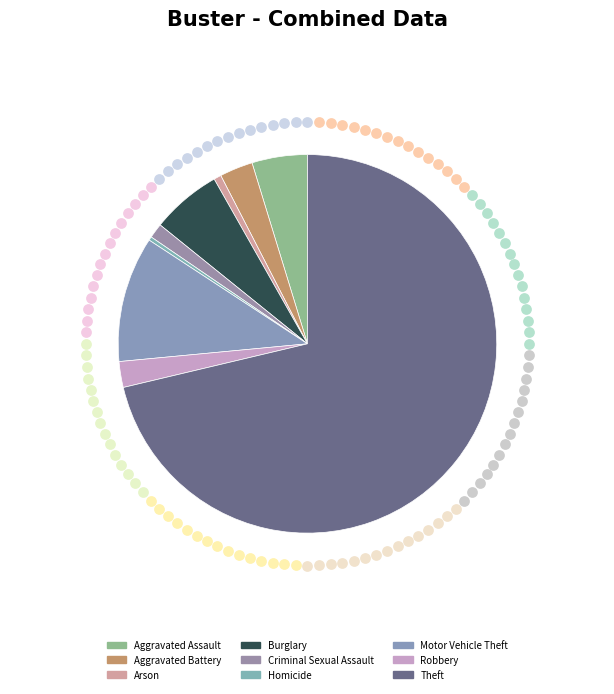

Combined, do Theft and Aggravated Battery account for over 50%?

Yes